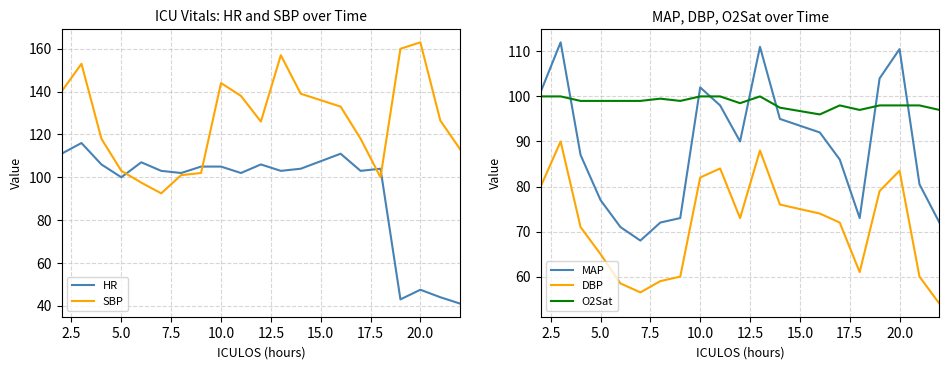

True or false: O2Sat and MAP cross at least once.

True